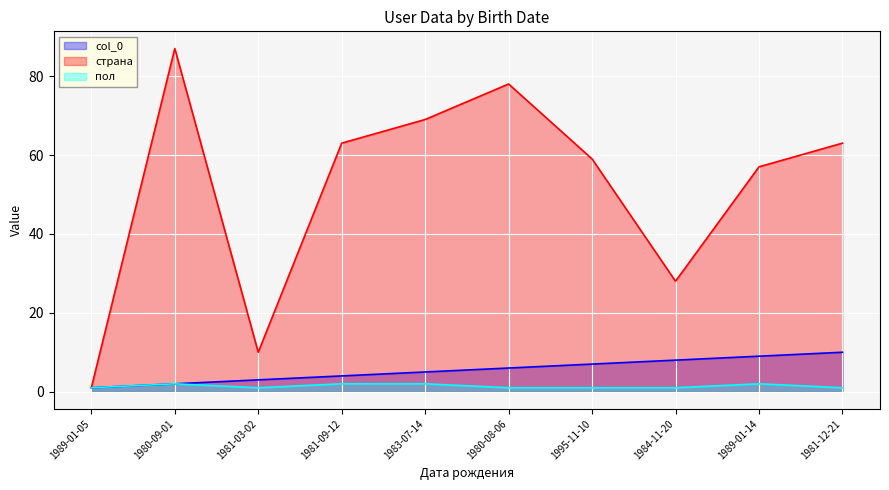

List the labels in order of col_0 value, smallest first.

1989-01-05, 1980-09-01, 1981-03-02, 1981-09-12, 1983-07-14, 1980-08-06, 1995-11-10, 1984-11-20, 1989-01-14, 1981-12-21